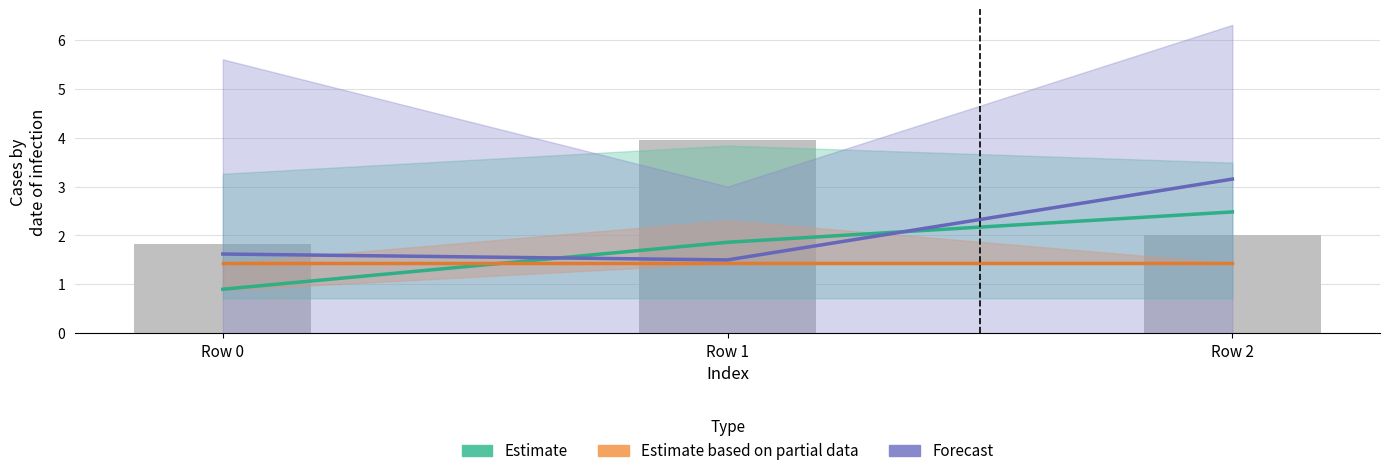

True or false: Estimate based on partial data has a value of 1.4 at Row 0.

True